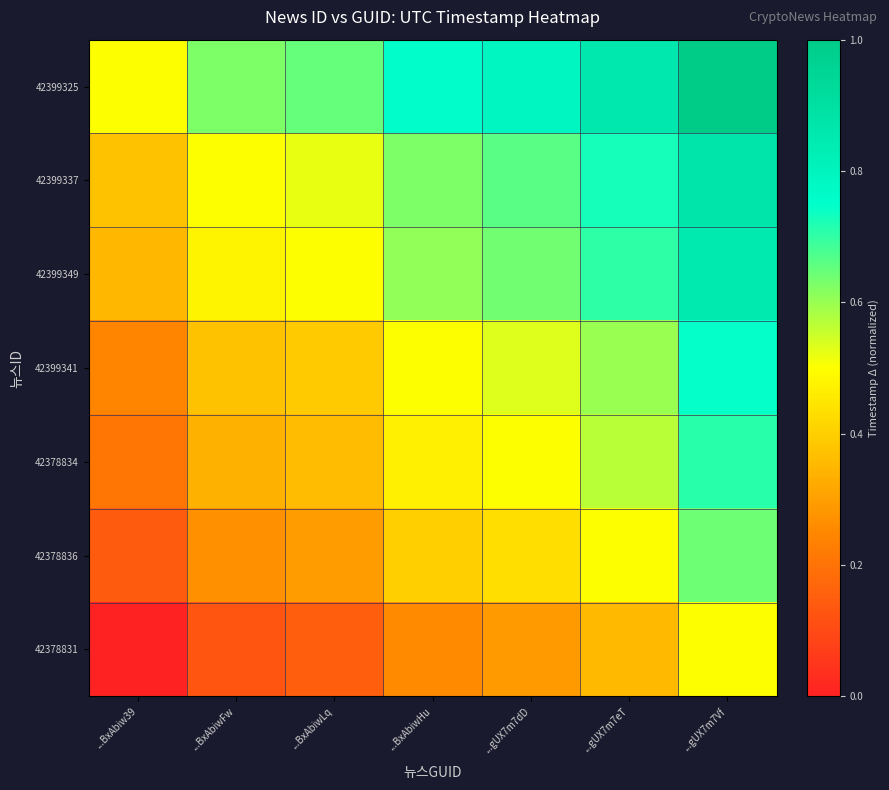

Reading left to right, what are all the values shown in this chart?

42399325: ...BxAbiw39=0.5	...BxAbiwFw=0.6	...BxAbiwLq=0.7	...BxAbiwHu=0.8	...gUX7m7dD=0.8	...gUX7m7eT=0.9	...gUX7m7Vf=1.0
42399337: ...BxAbiw39=0.4	...BxAbiwFw=0.5	...BxAbiwLq=0.5	...BxAbiwHu=0.6	...gUX7m7dD=0.7	...gUX7m7eT=0.7	...gUX7m7Vf=0.9
42399349: ...BxAbiw39=0.3	...BxAbiwFw=0.5	...BxAbiwLq=0.5	...BxAbiwHu=0.6	...gUX7m7dD=0.6	...gUX7m7eT=0.7	...gUX7m7Vf=0.8
42399341: ...BxAbiw39=0.2	...BxAbiwFw=0.4	...BxAbiwLq=0.4	...BxAbiwHu=0.5	...gUX7m7dD=0.5	...gUX7m7eT=0.6	...gUX7m7Vf=0.7
42378834: ...BxAbiw39=0.2	...BxAbiwFw=0.3	...BxAbiwLq=0.4	...BxAbiwHu=0.5	...gUX7m7dD=0.5	...gUX7m7eT=0.6	...gUX7m7Vf=0.7
42378836: ...BxAbiw39=0.1	...BxAbiwFw=0.3	...BxAbiwLq=0.3	...BxAbiwHu=0.4	...gUX7m7dD=0.4	...gUX7m7eT=0.5	...gUX7m7Vf=0.6
42378831: ...BxAbiw39=0.0	...BxAbiwFw=0.1	...BxAbiwLq=0.2	...BxAbiwHu=0.3	...gUX7m7dD=0.3	...gUX7m7eT=0.4	...gUX7m7Vf=0.5